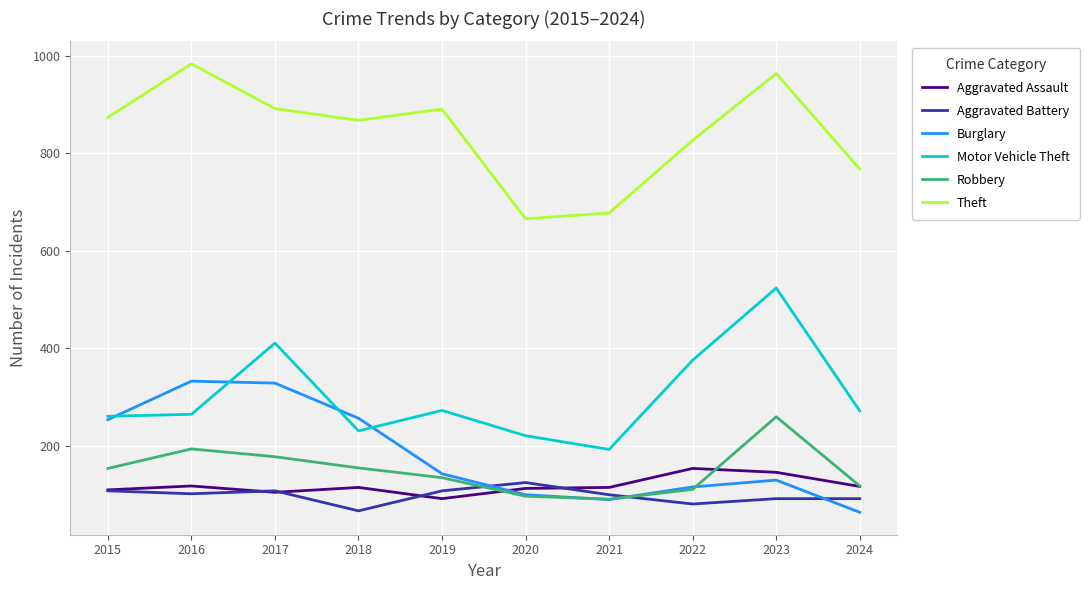

What is the total value across all series at 2015?

1761